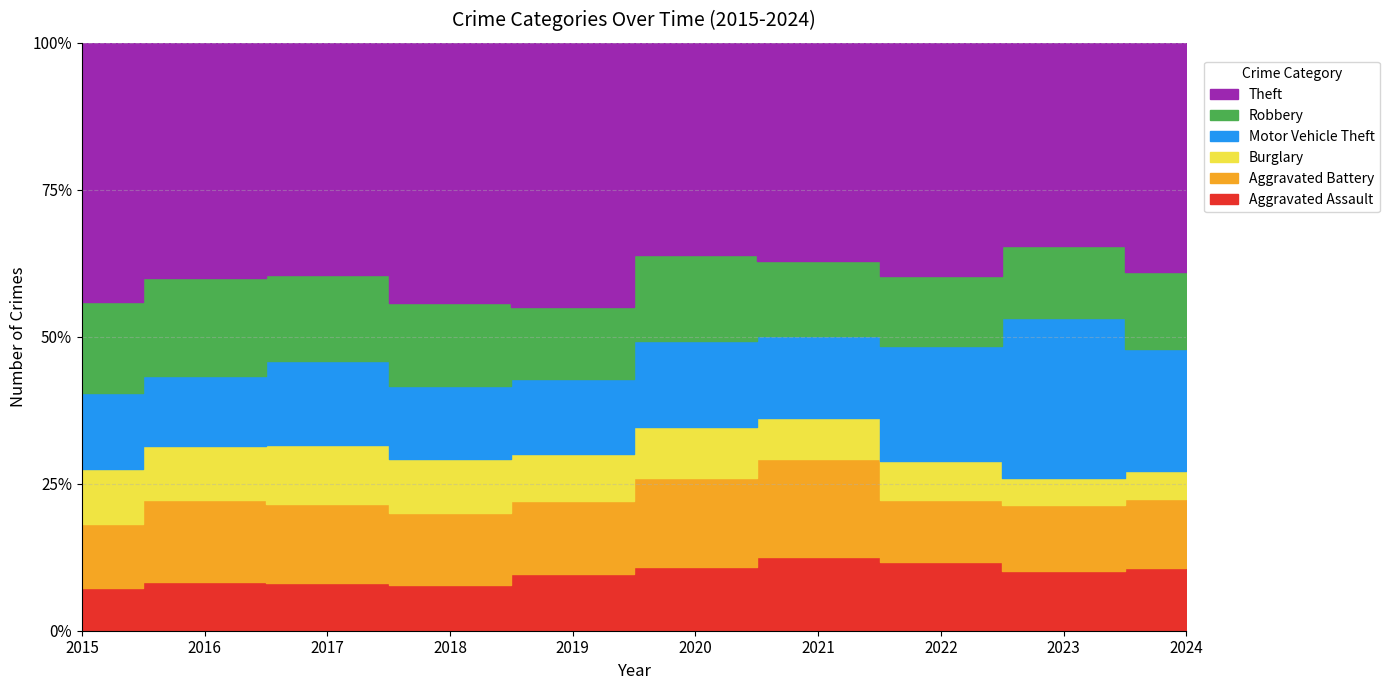

What is the lowest value of the Motor Vehicle Theft series?

354